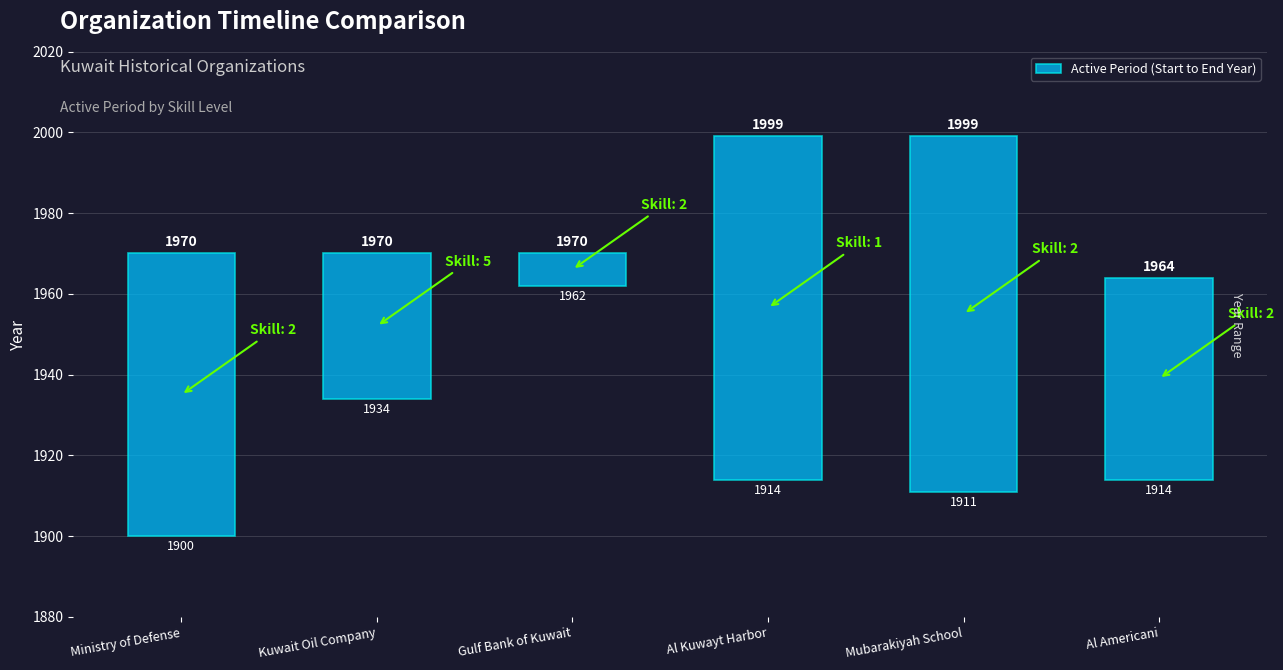

True or false: the data shows 36 at Kuwait Oil Company.

True